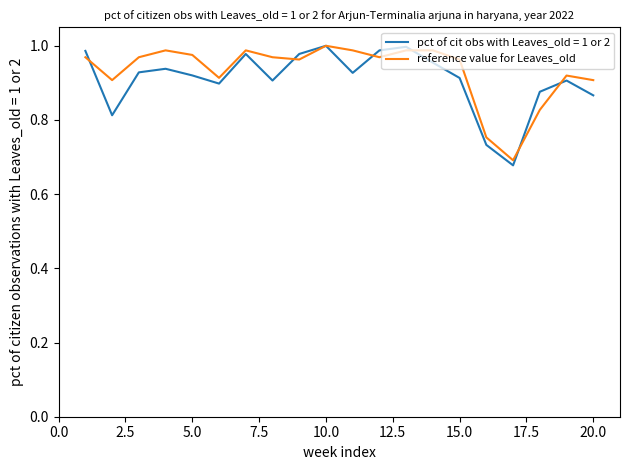

Does the chart display data point markers on the line(s)?

No